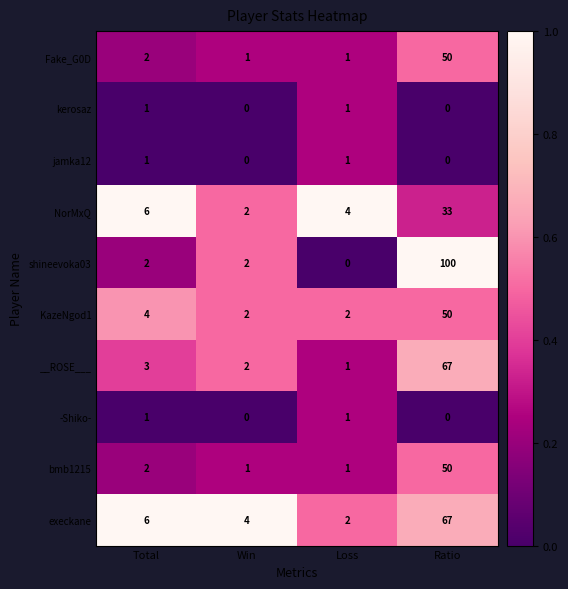

What is the greatest value displayed?

100